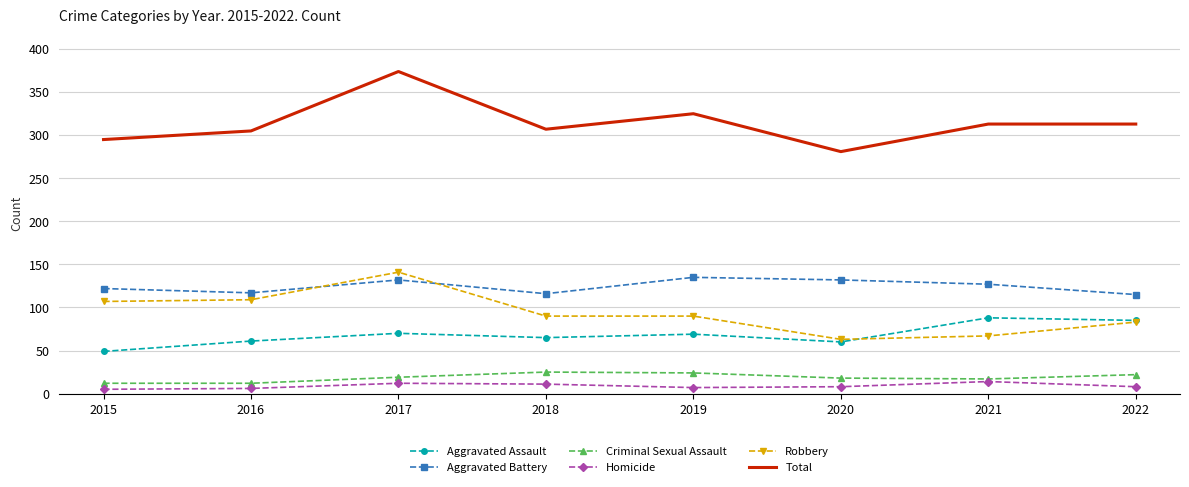

What are all the series names shown in the legend?

Aggravated Assault, Aggravated Battery, Criminal Sexual Assault, Homicide, Robbery, Total